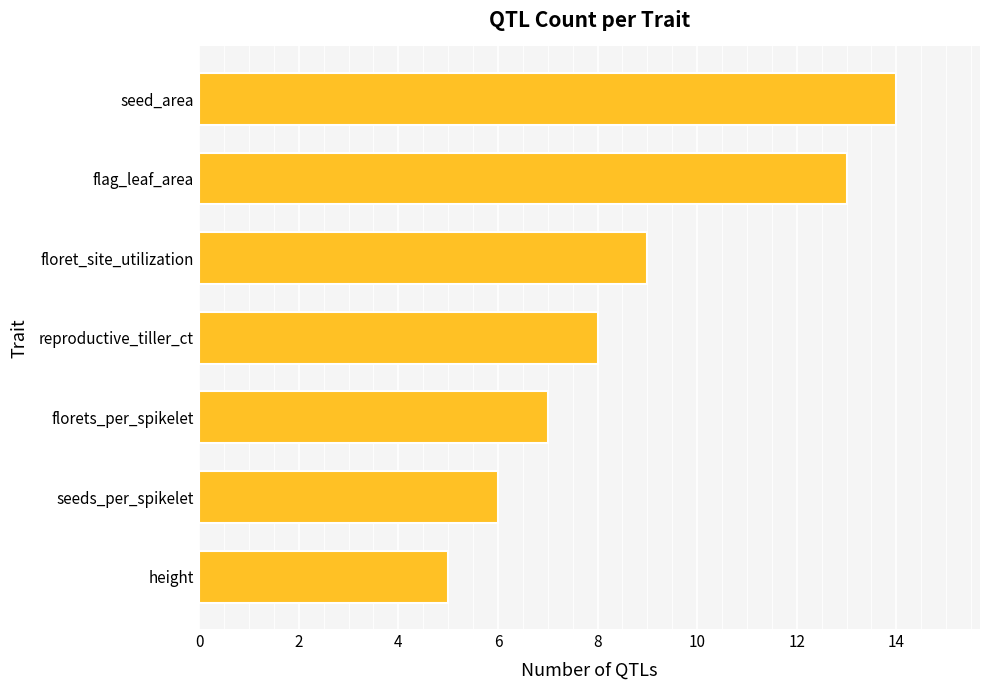

What is the change in value from florets_per_spikelet to seed_area?

+7